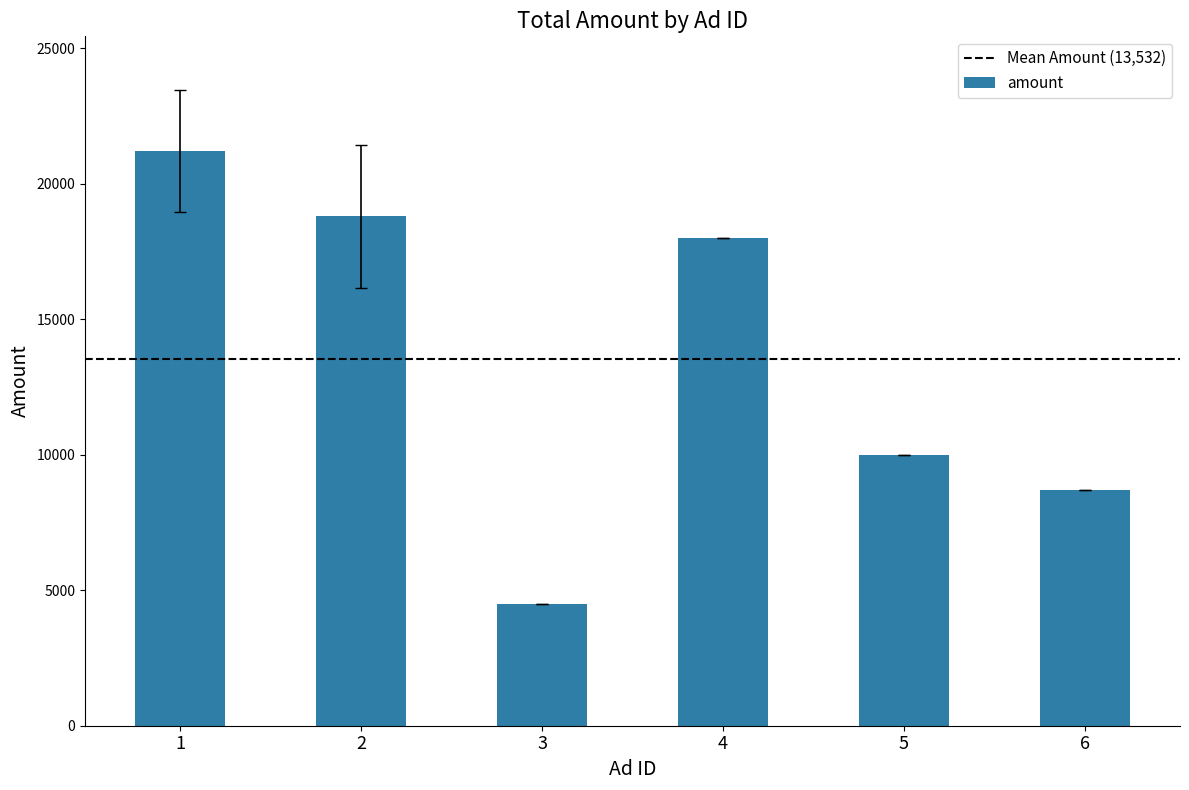

Where is the data nearest to the value 12850?

5